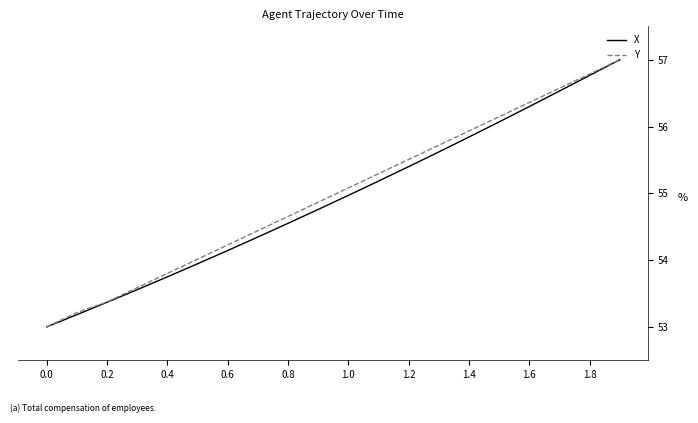

What are all the series names shown in the legend?

X, Y